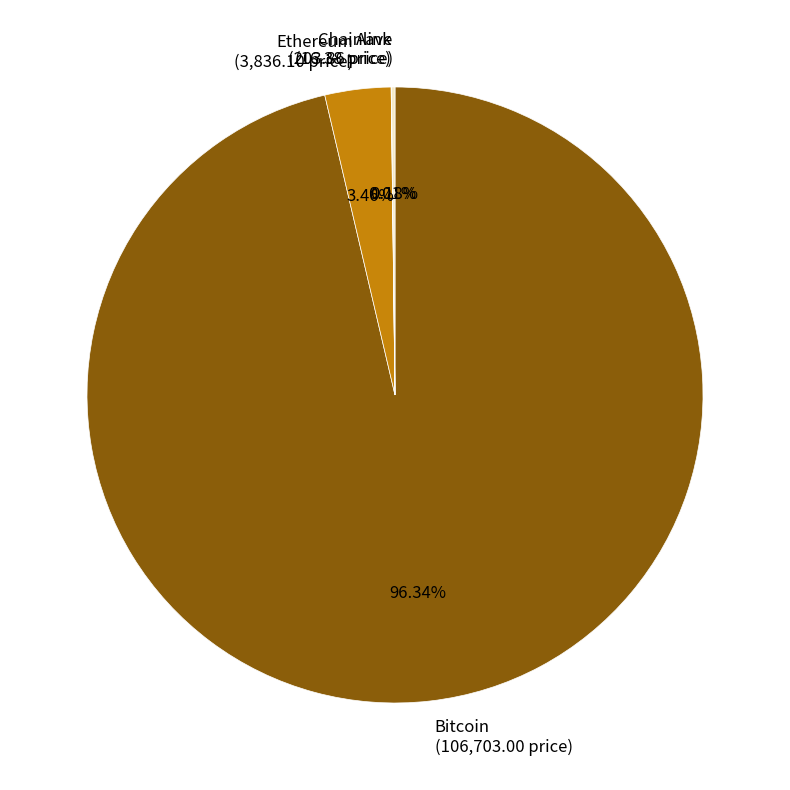

Which has a higher value, Bitcoin (106,703.00 price) or Ethereum (3,836.10 price)?

Bitcoin (106,703.00 price)